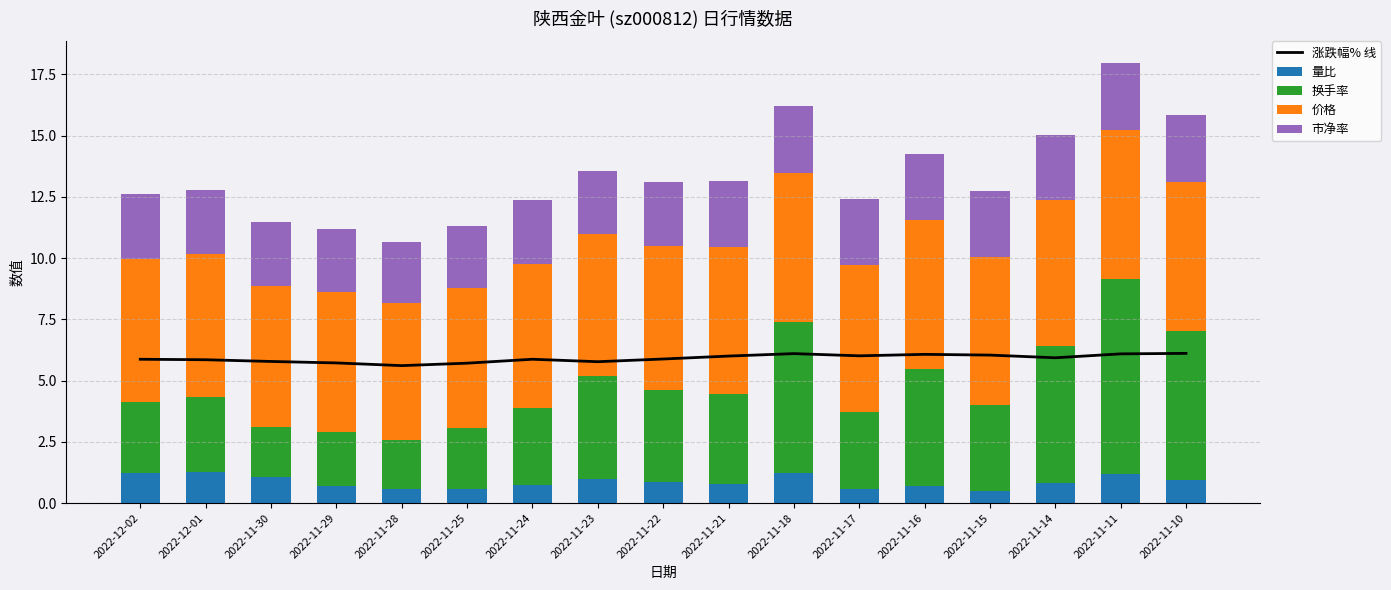

Reading left to right, what are all the values shown in this chart?

涨跌幅% 线: 5.9	5.8	5.8	5.7	5.6	5.7	5.9	5.8	5.9	6.0	6.1	6.0	6.1	6.0	5.9	6.1	6.1
量比: 1.2	1.3	1.1	0.7	0.6	0.6	0.8	1.0	0.9	0.8	1.2	0.6	0.7	0.5	0.8	1.2	1.0
换手率: 2.9	3.0	2.0	2.2	2.0	2.5	3.1	4.2	3.7	3.7	6.2	3.1	4.8	3.5	5.6	7.9	6.0
价格: 5.9	5.8	5.8	5.7	5.6	5.7	5.9	5.8	5.9	6.0	6.1	6.0	6.1	6.0	5.9	6.1	6.1
市净率: 2.6	2.6	2.6	2.6	2.5	2.6	2.6	2.6	2.6	2.7	2.7	2.7	2.7	2.7	2.7	2.7	2.7